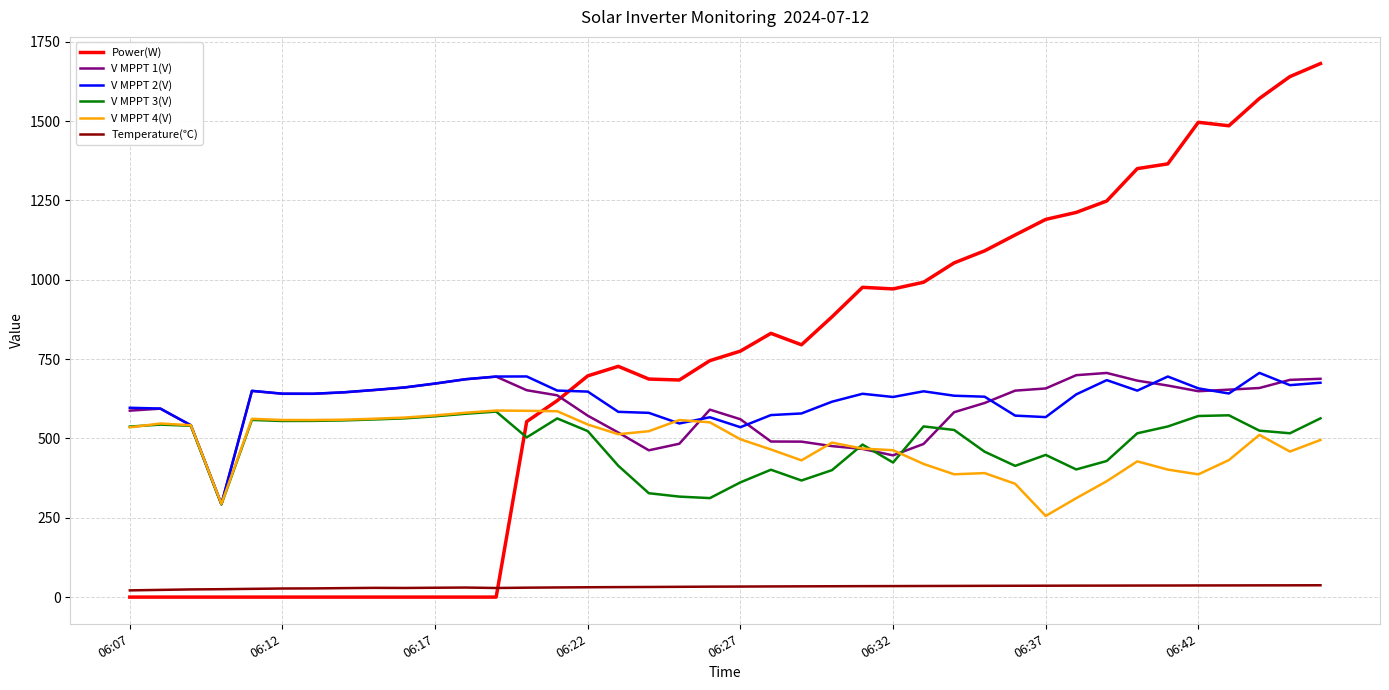

Which series has the widest spread of values?

Power(W)